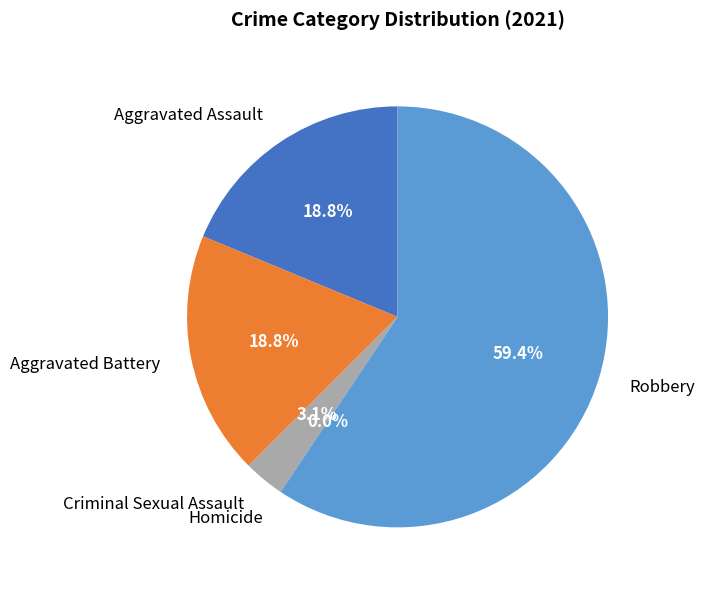

Rank the categories by value from lowest to highest.

Homicide, Criminal Sexual Assault, Aggravated Assault, Aggravated Battery, Robbery